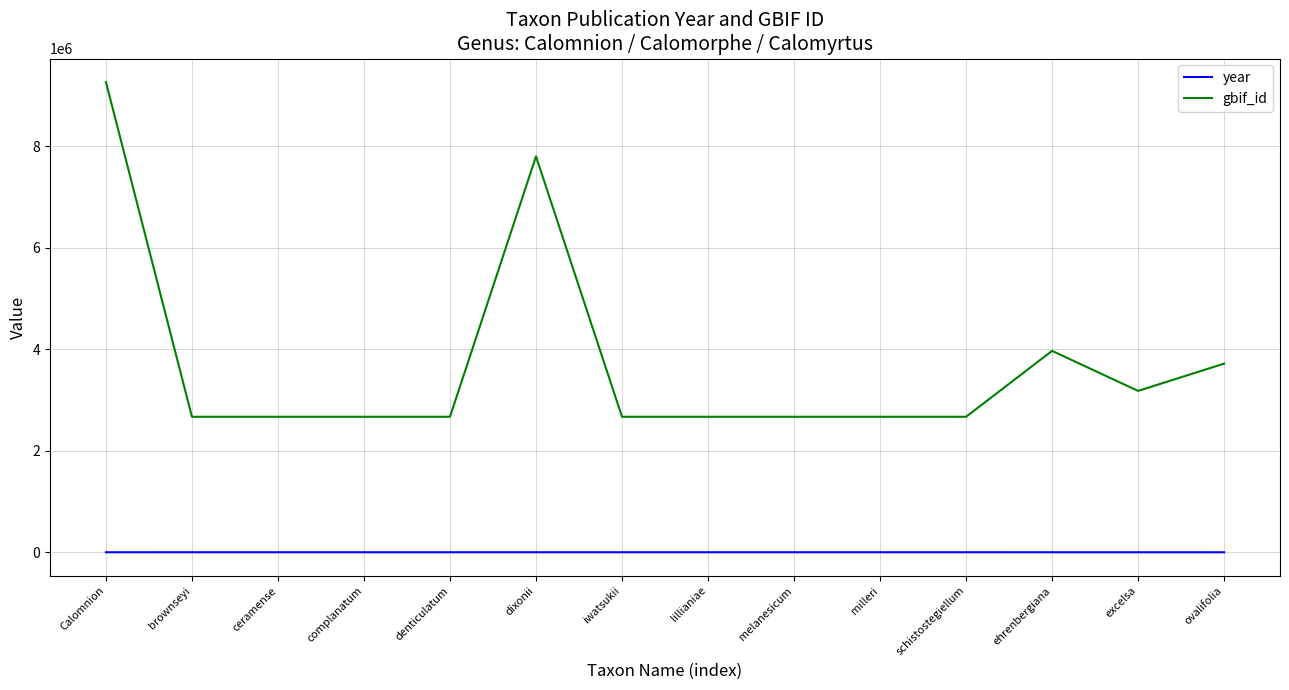

What are all the series names shown in the legend?

year, gbif_id